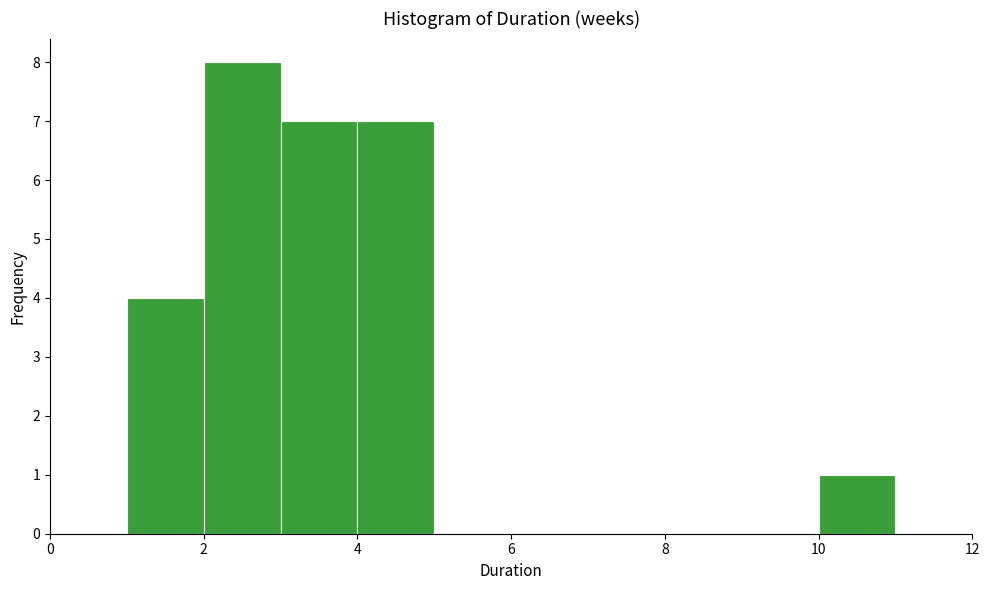

Over which range of the x-axis is the bar tallest?

2 to 3